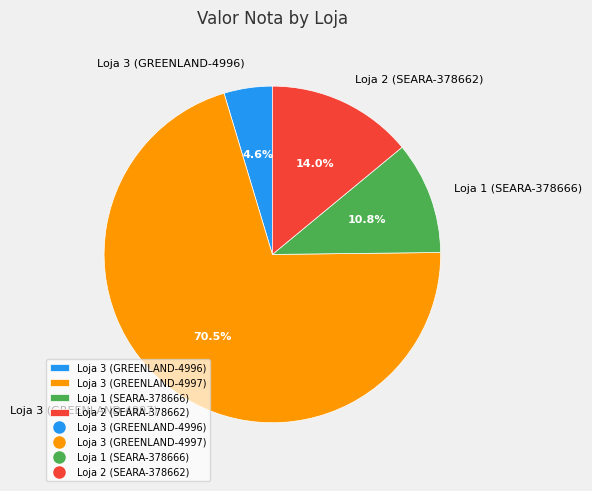

How many segments does this pie chart have?

4